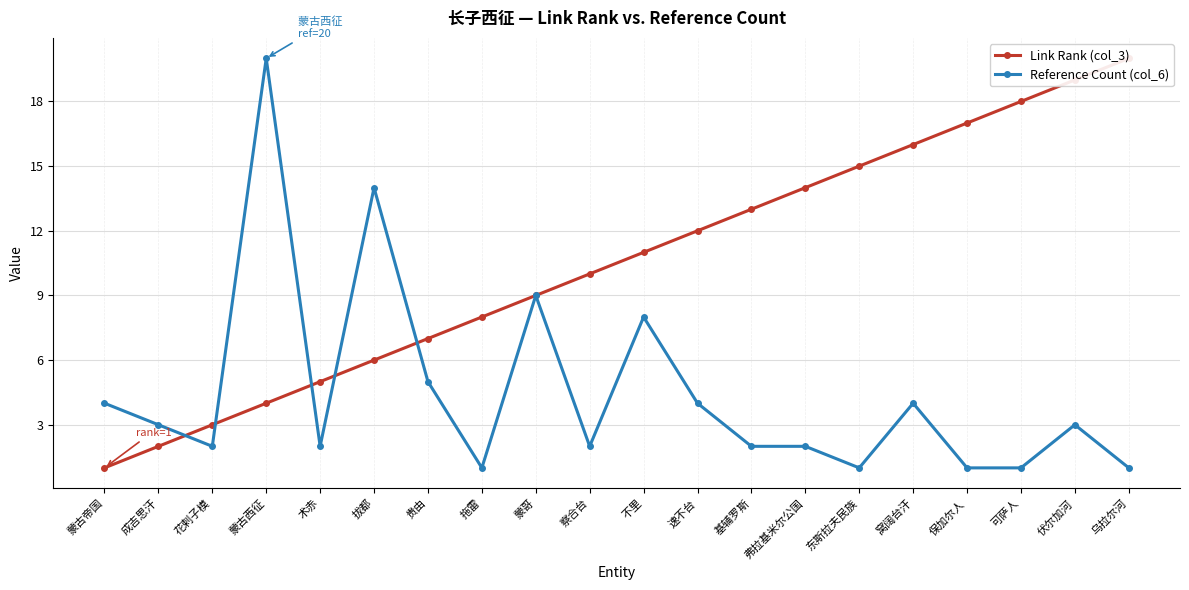

What is the label of the 4th point from the right?

保加尔人